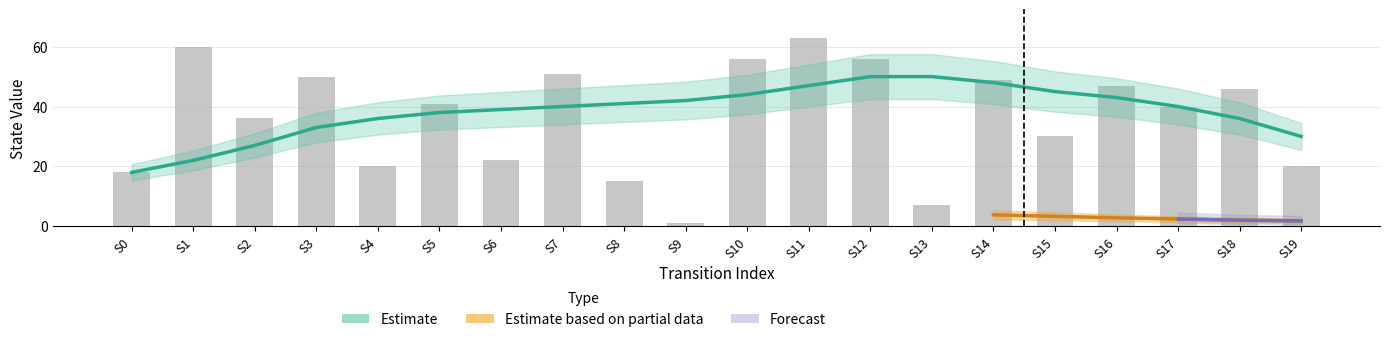

Does the chart contain stacked bars?

No